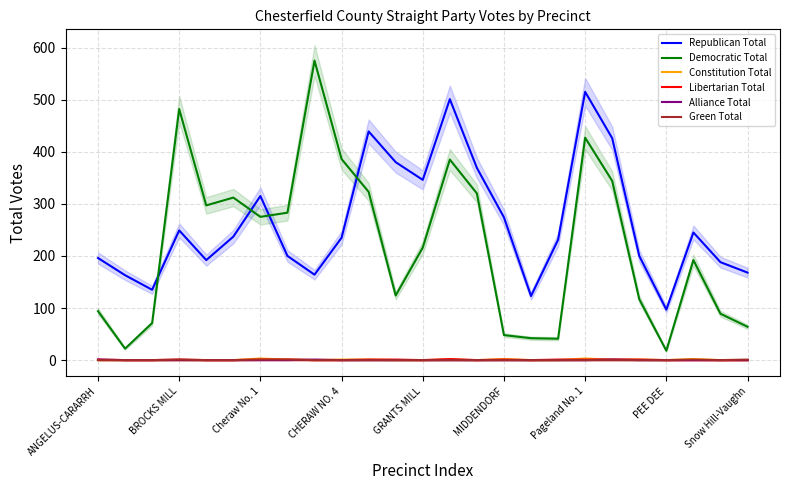

What is the difference between the second highest and minimum values in the Democratic Total series?

464